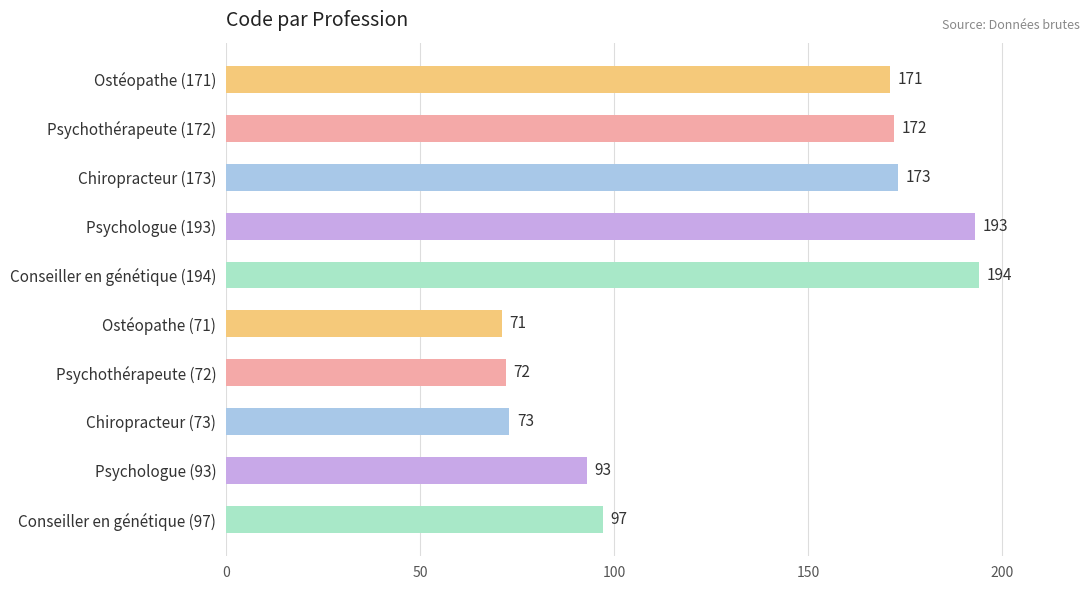

Does the chart contain any negative values?

No